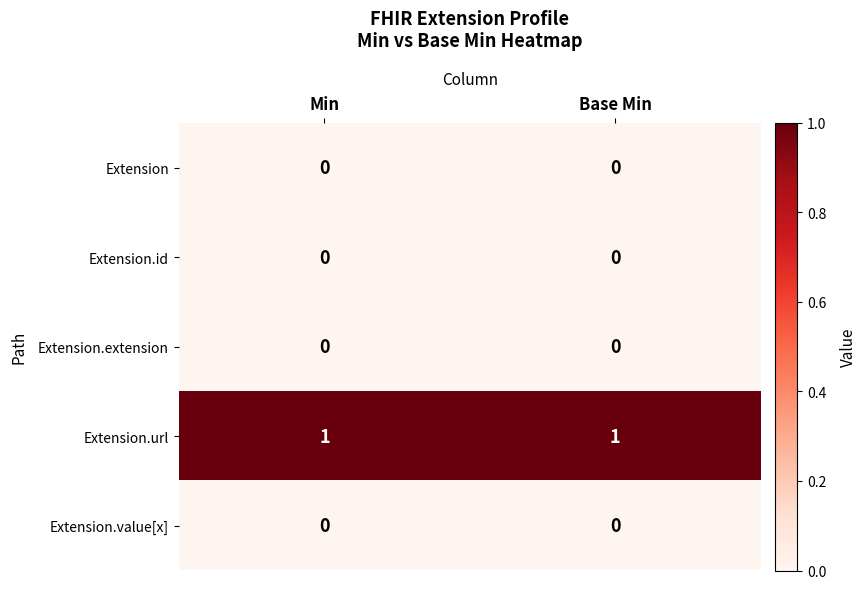

Which series has the largest total across all categories?

Extension.url